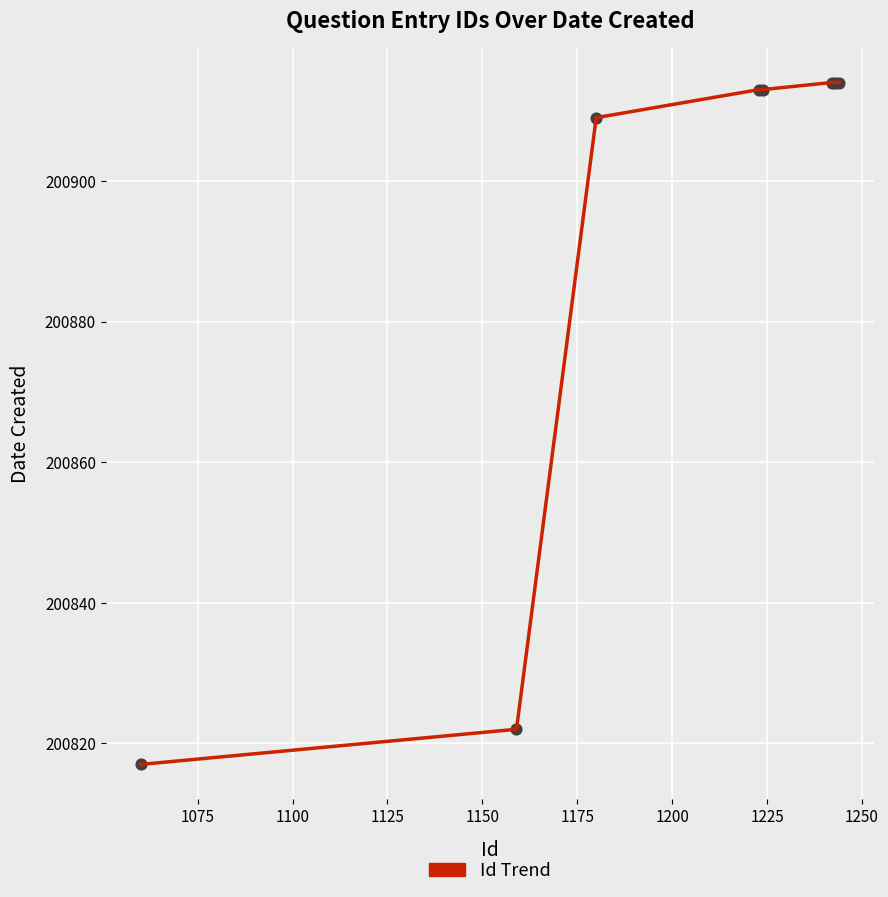

What is the average value?

200890